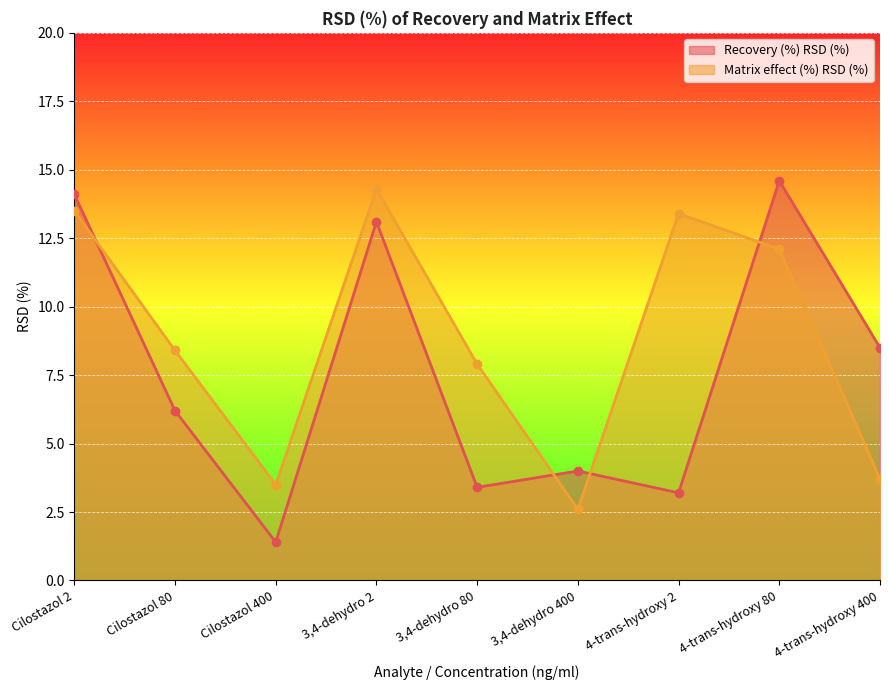

What is the sum of the Matrix effect (%) RSD (%) values at 3,4-dehydro 80 and 3,4-dehydro 400?

10.5